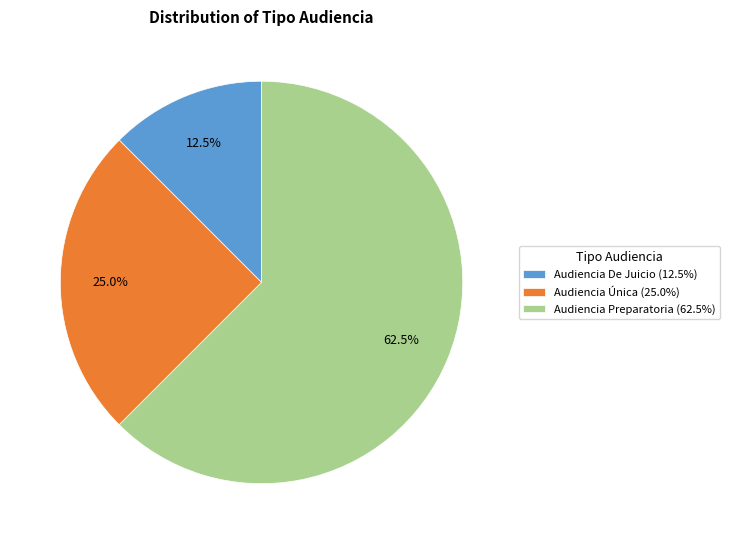

Between Audiencia Preparatoria (62.5%) and Audiencia Única (25.0%), which is larger?

Audiencia Preparatoria (62.5%)